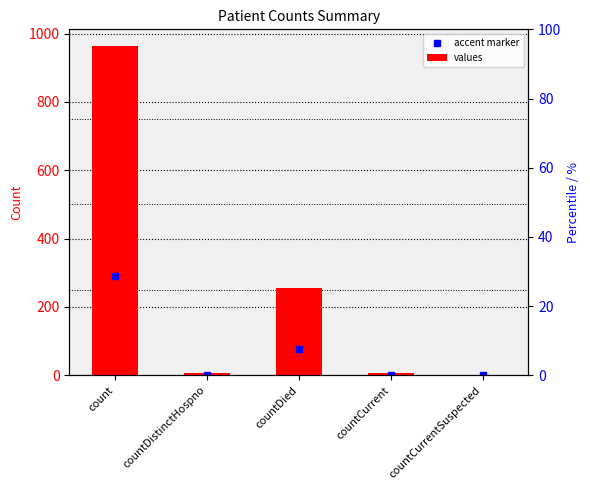

Approximately how many times larger is the value at count compared to countDistinctHospno?

160.7